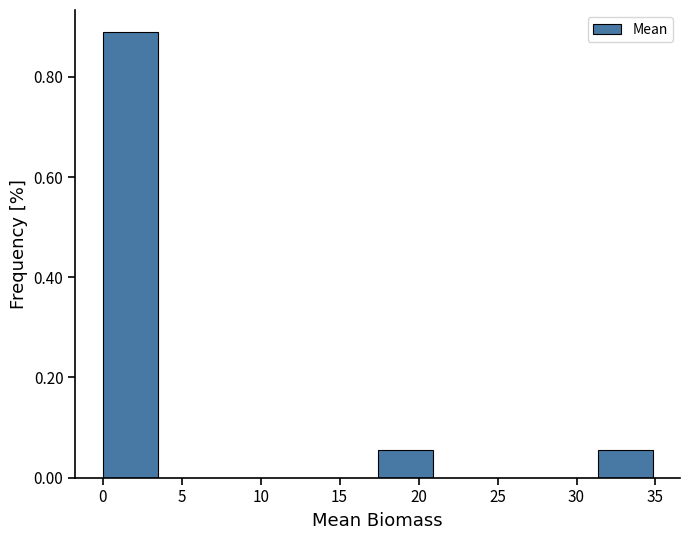

Which range on the x-axis has the tallest bar?

0.0 to 3.5